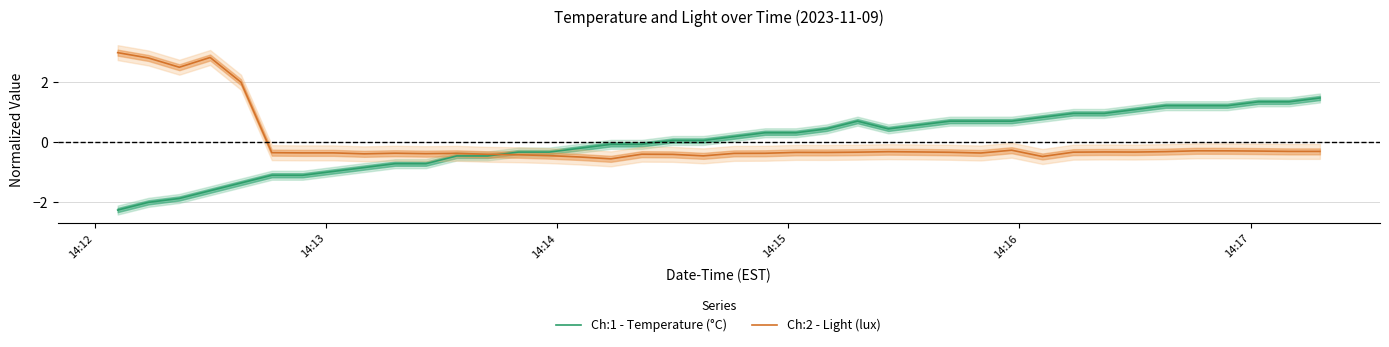

Count the number of categories in the chart.

40